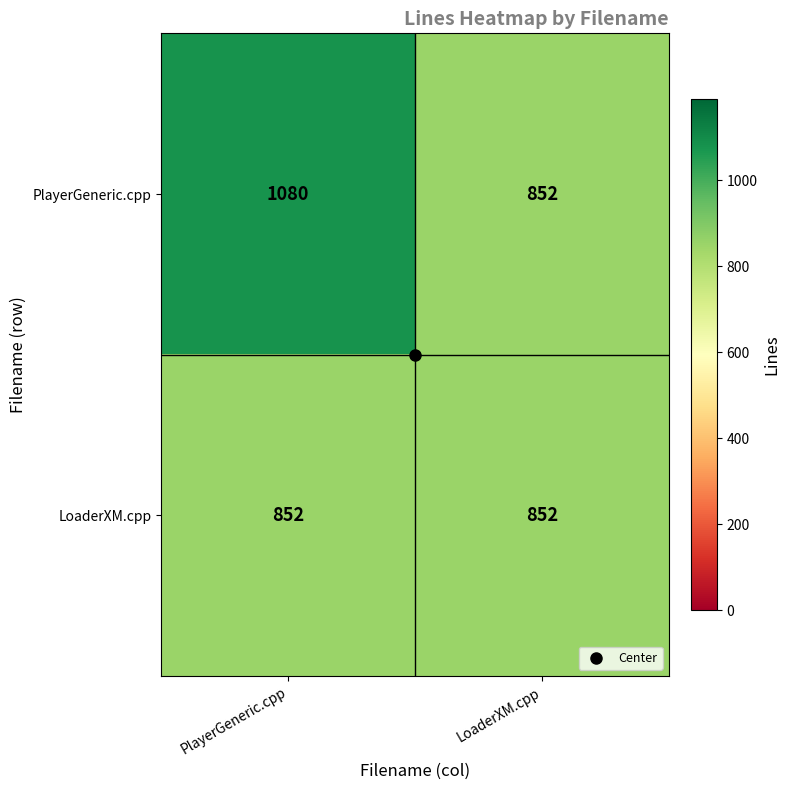

At which label does PlayerGeneric.cpp reach its peak?

PlayerGeneric.cpp